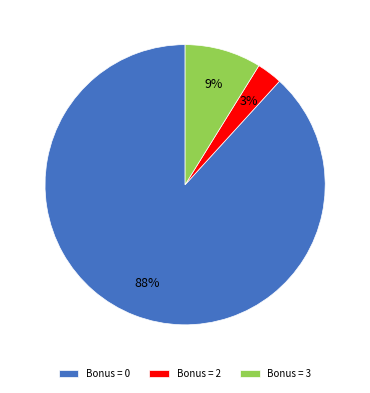

Which category has the smallest portion of the pie?

Bonus = 2